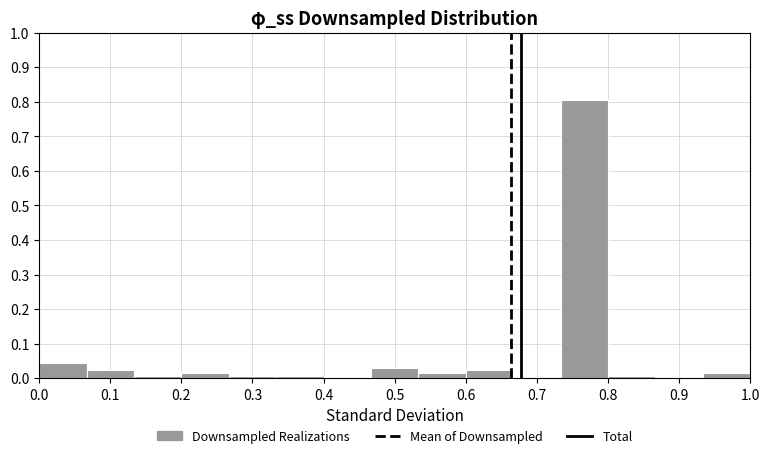

Reading left to right, transcribe this chart: for each bar, give the range it covers on the x-axis and its height. Neither the bar edges nor the heights are printed on the chart, so give them approximately, as read against the axes.

0.00 to 0.07: 0.05
0.07 to 0.13: 0.02
0.13 to 0.20: under 0.01
0.20 to 0.27: 0.02
0.27 to 0.33: under 0.01
0.33 to 0.40: under 0.01
0.40 to 0.47: 0
0.47 to 0.53: 0.03
0.53 to 0.60: 0.02
0.60 to 0.67: 0.02
0.67 to 0.73: 0
0.73 to 0.80: 0.80
0.80 to 0.87: under 0.01
0.87 to 0.93: 0
0.93 to 1.00: 0.02